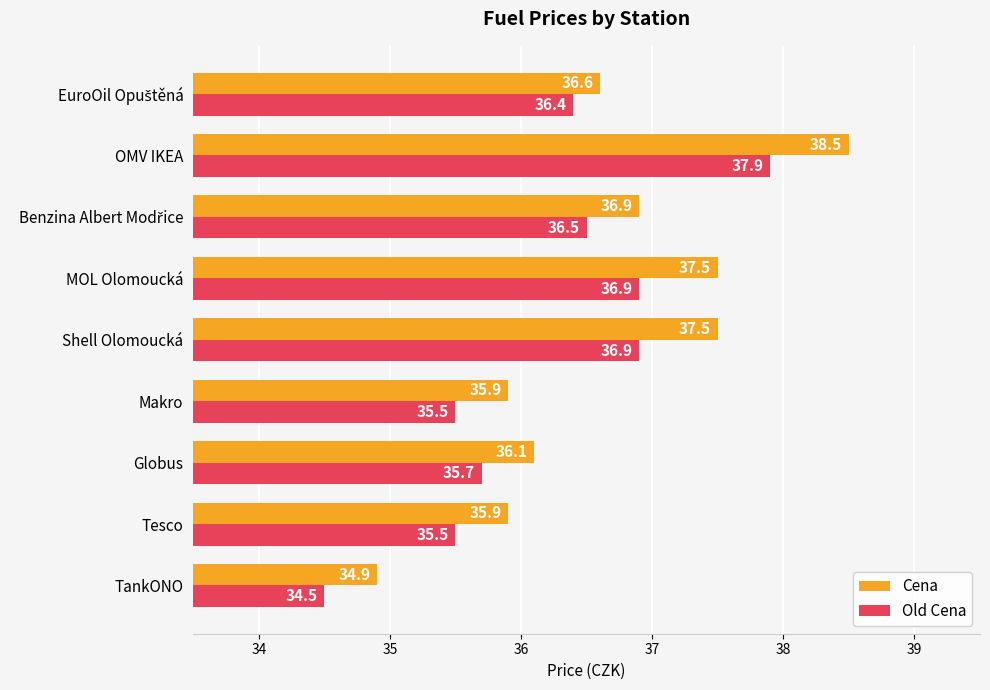

What are all the series names shown in the legend?

Cena, Old Cena